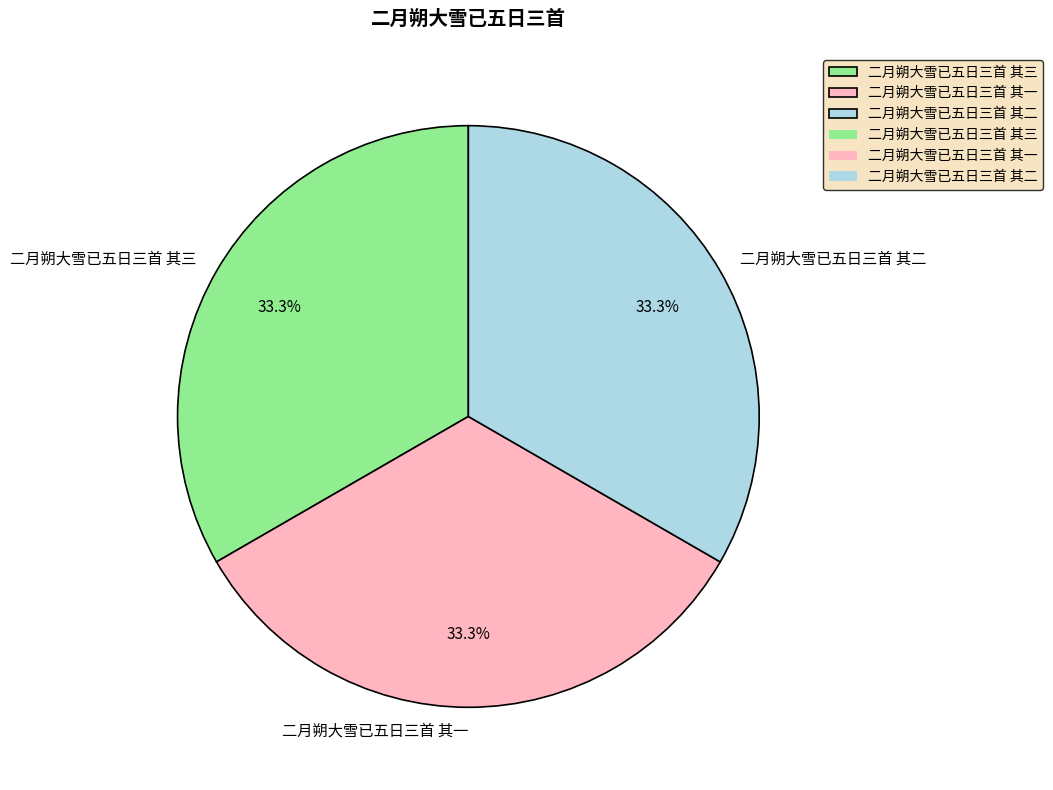

Approximately how many times larger is the value at 二月朔大雪已五日三首 其一 compared to 二月朔大雪已五日三首 其二?

1.0